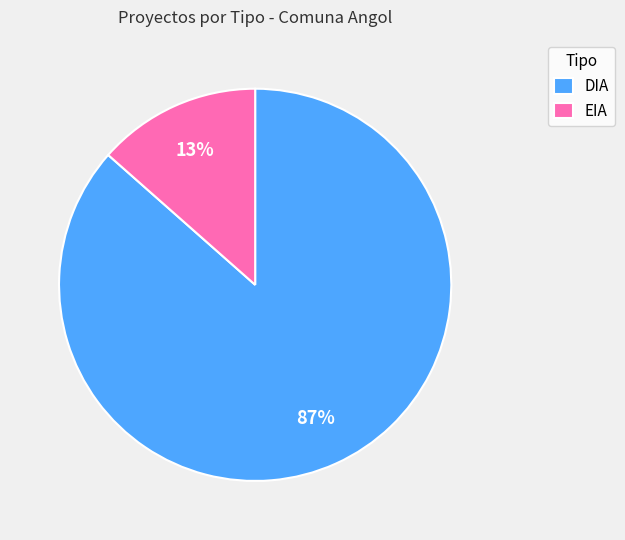

What is the smallest slice in the pie chart?

EIA